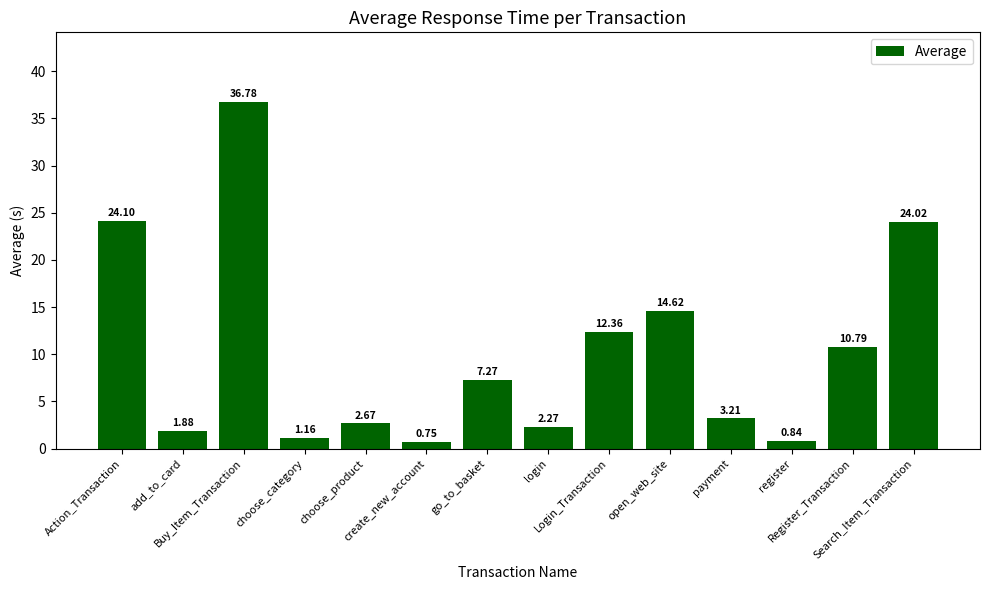

Is it true that the value at Login_Transaction is 12.4?

True